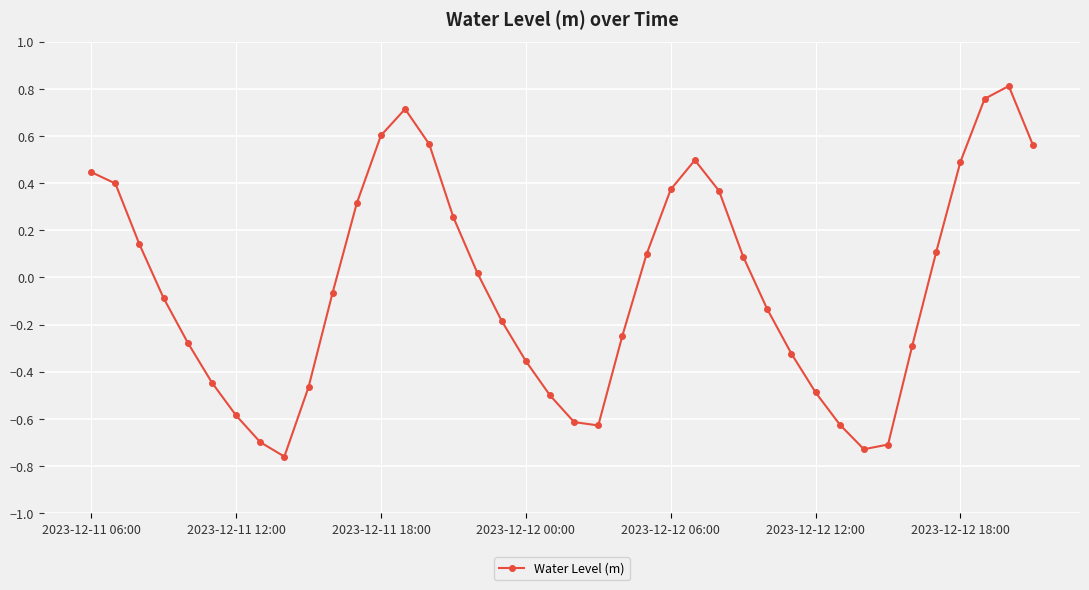

What is the sum of all values?

-1.6